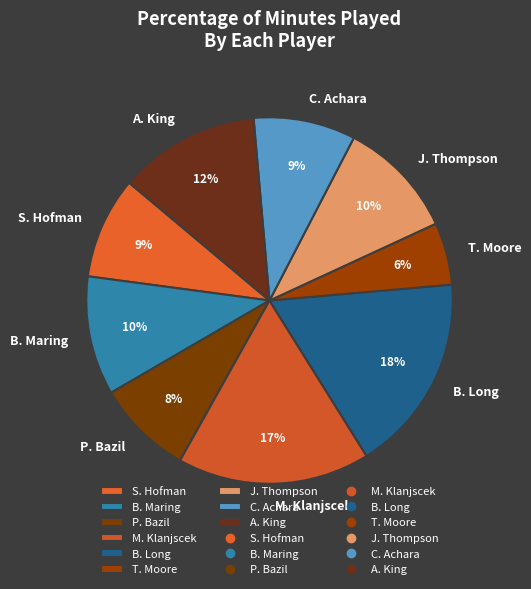

To the nearest percent, what percentage of the pie is T. Moore?

6%